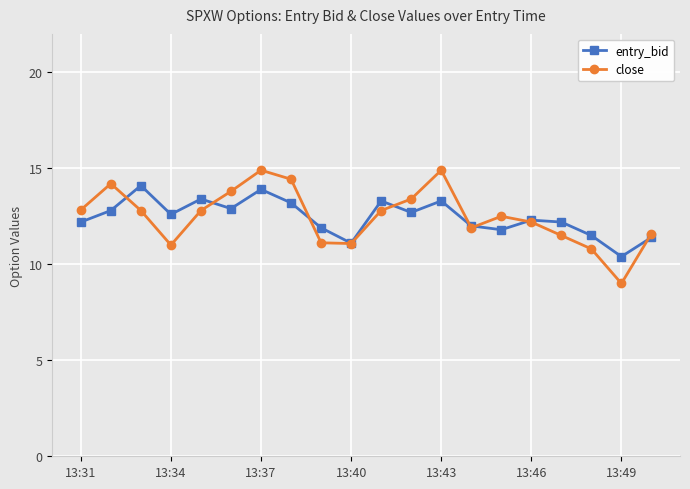

What is the minimum value shown in the chart?

9.0